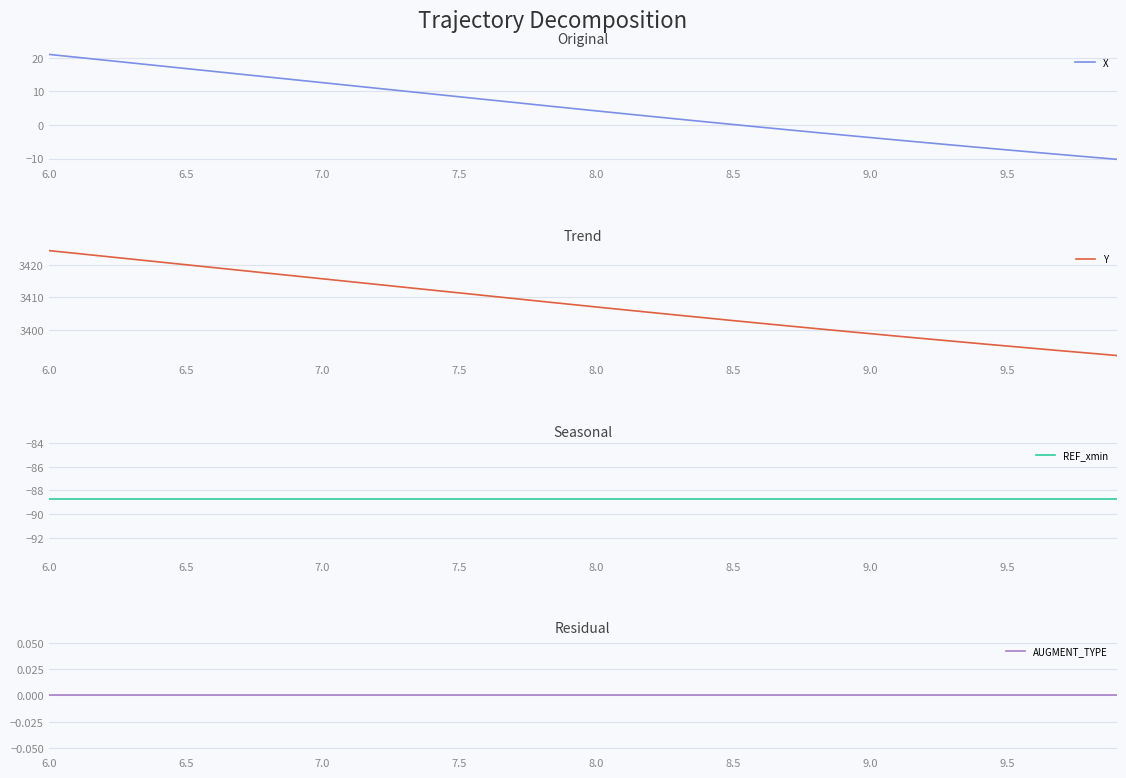

Which series has the largest total across all categories?

Y